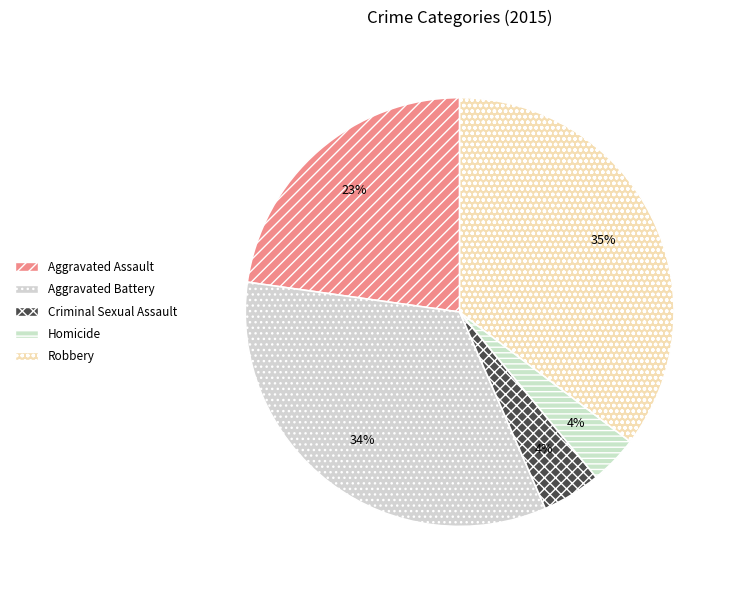

What is the smallest slice in the pie chart?

Homicide